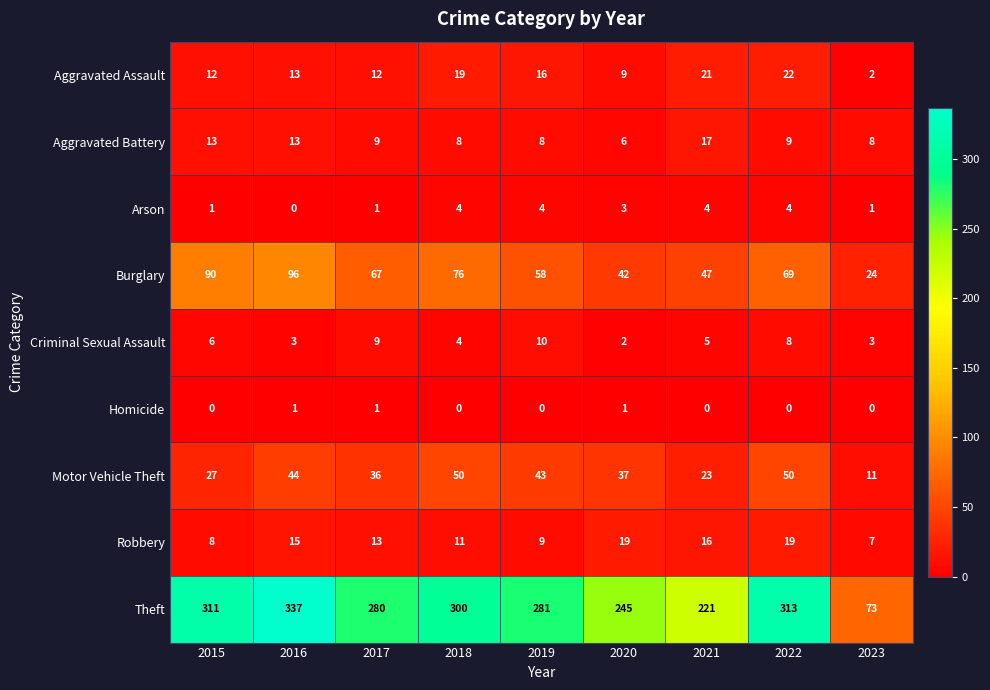

Where does the Arson series first go above 3?

2018